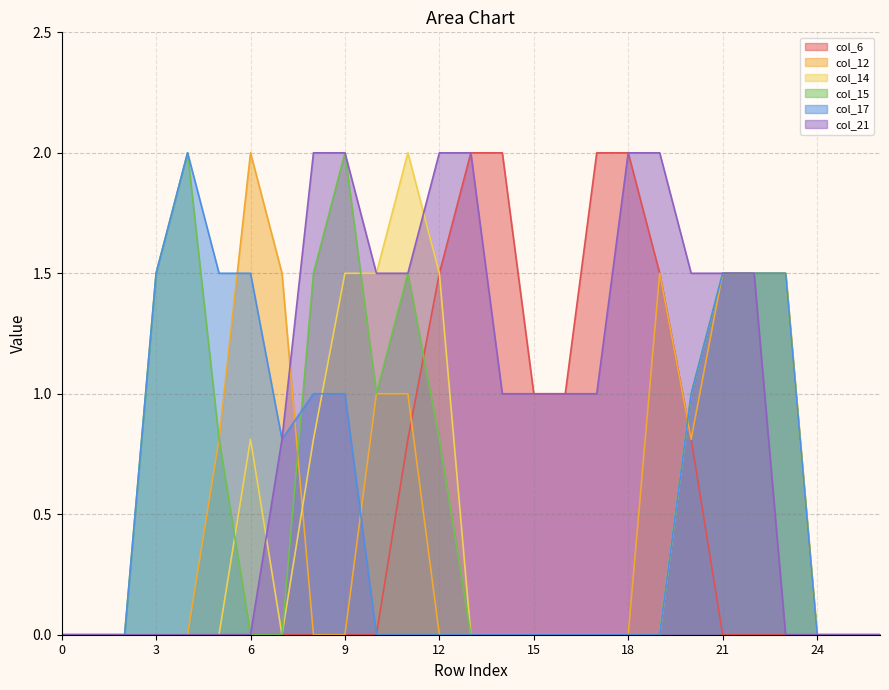

How many lines are shown in the chart?

6